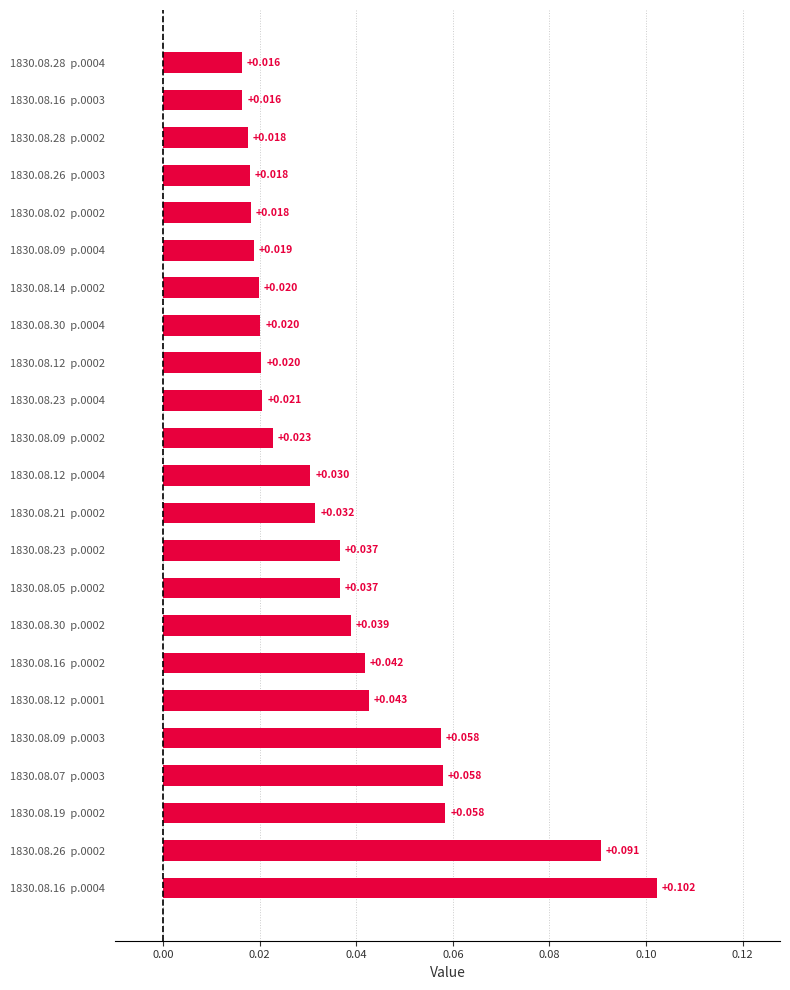

Count the number of categories in the chart.

23